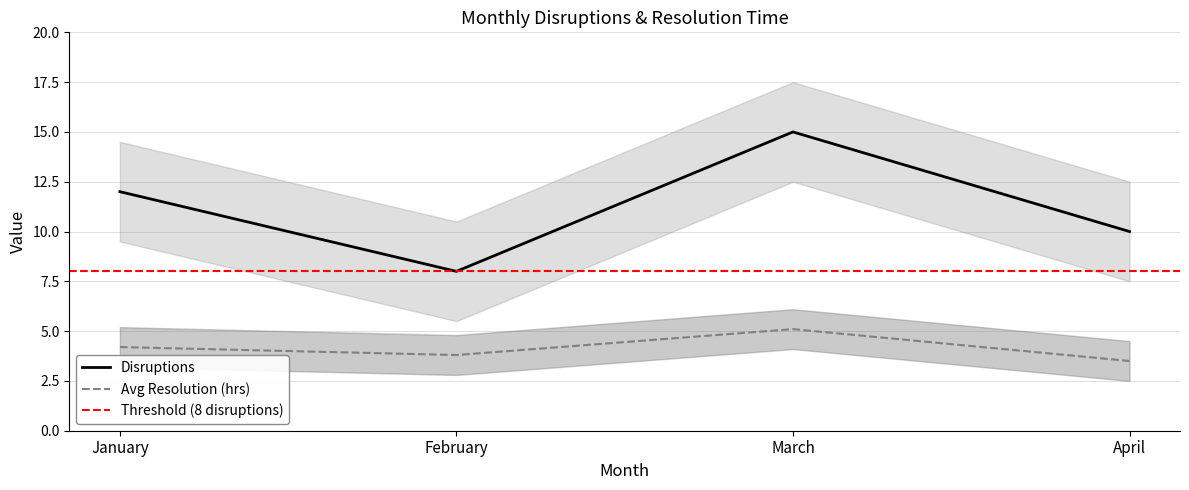

What is the minimum value for Disruptions?

8.0